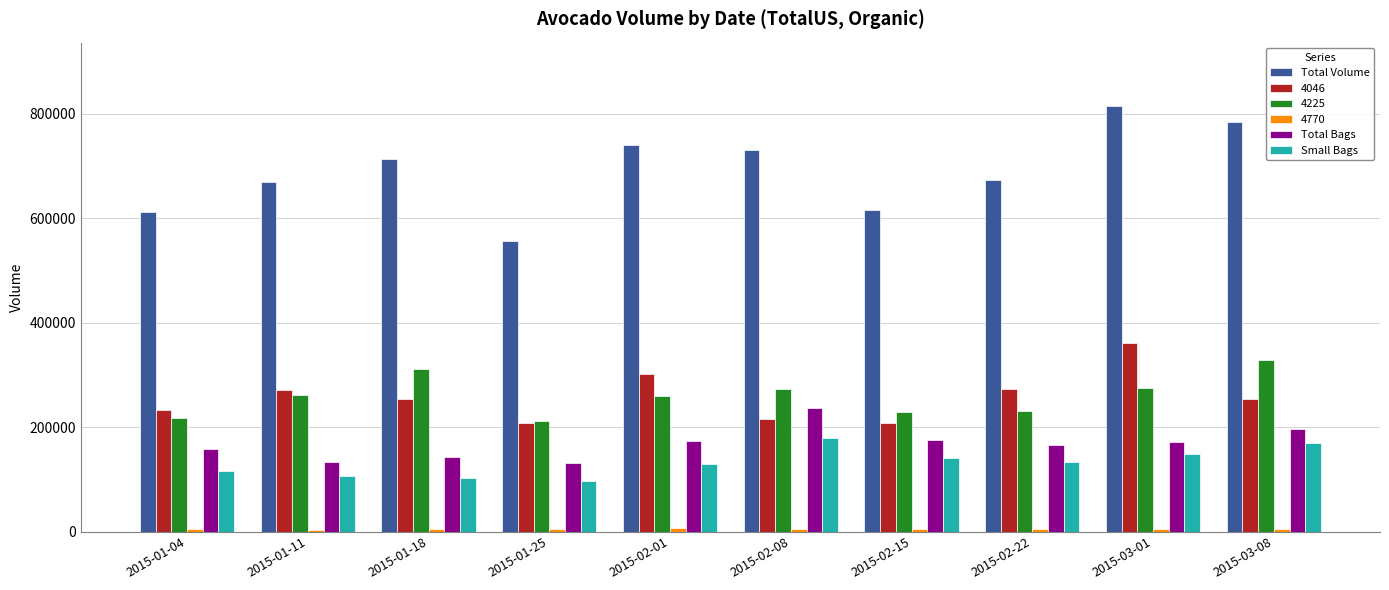

Which series has the largest total across all categories?

Total Volume